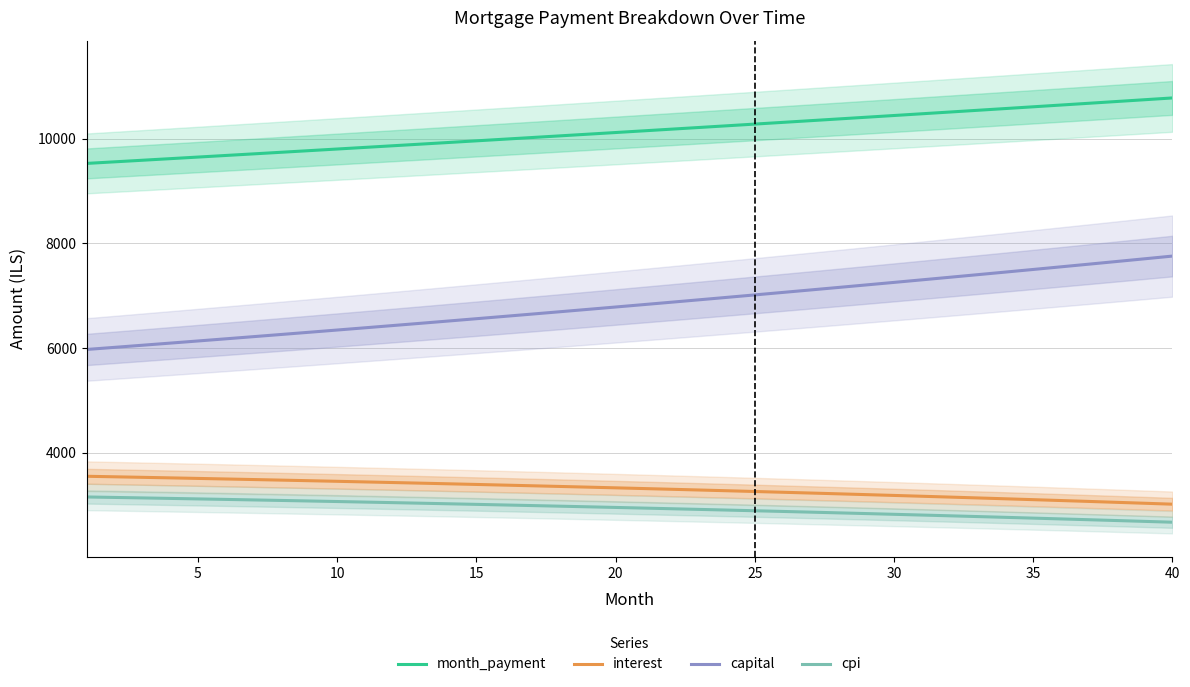

True or false: cpi and interest cross at least once.

False